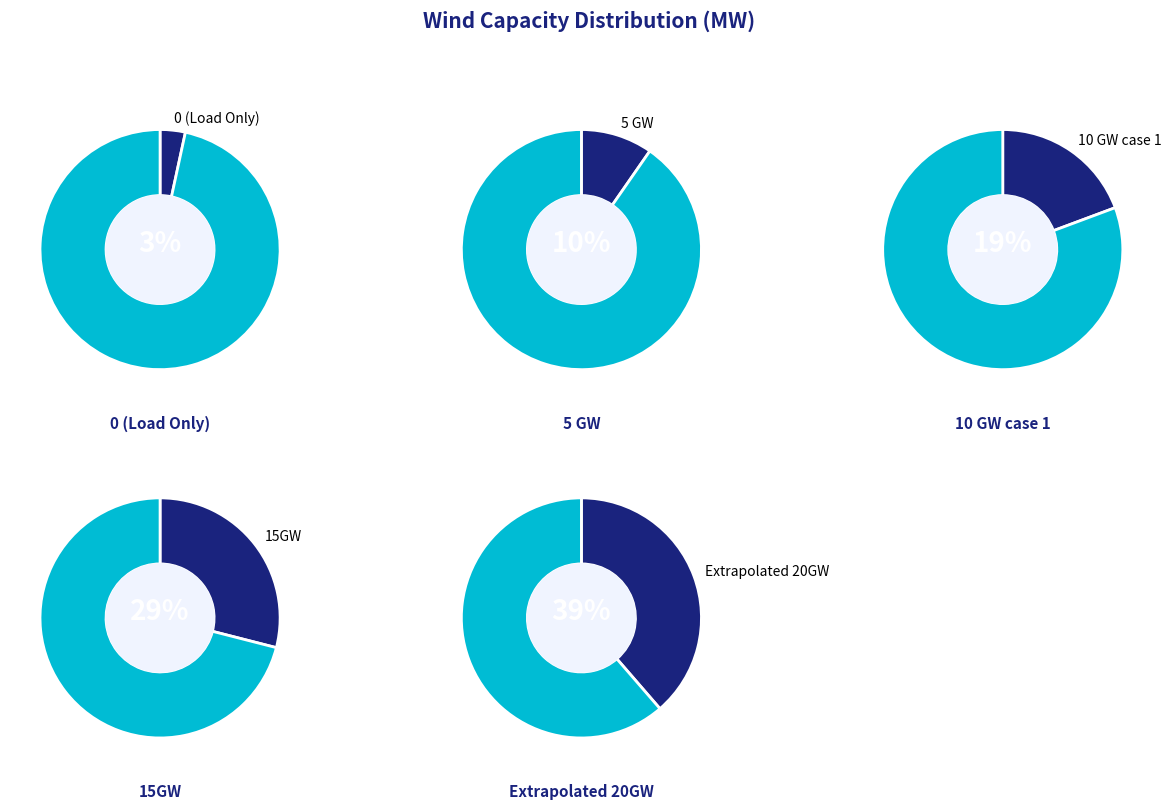

Which category has the smallest portion of the pie?

0 (Load Only)